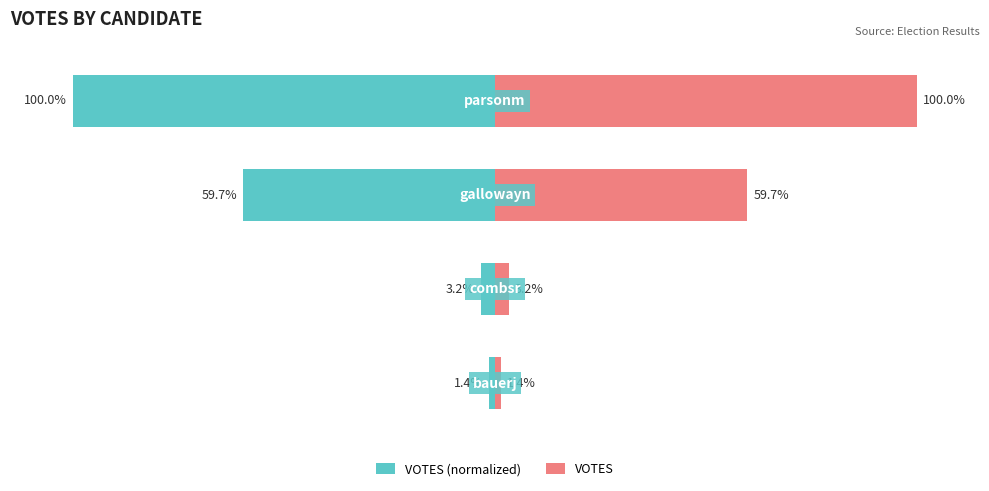

What is the value of the VOTES (normalized) bar at the 3rd from the left?

-59.7